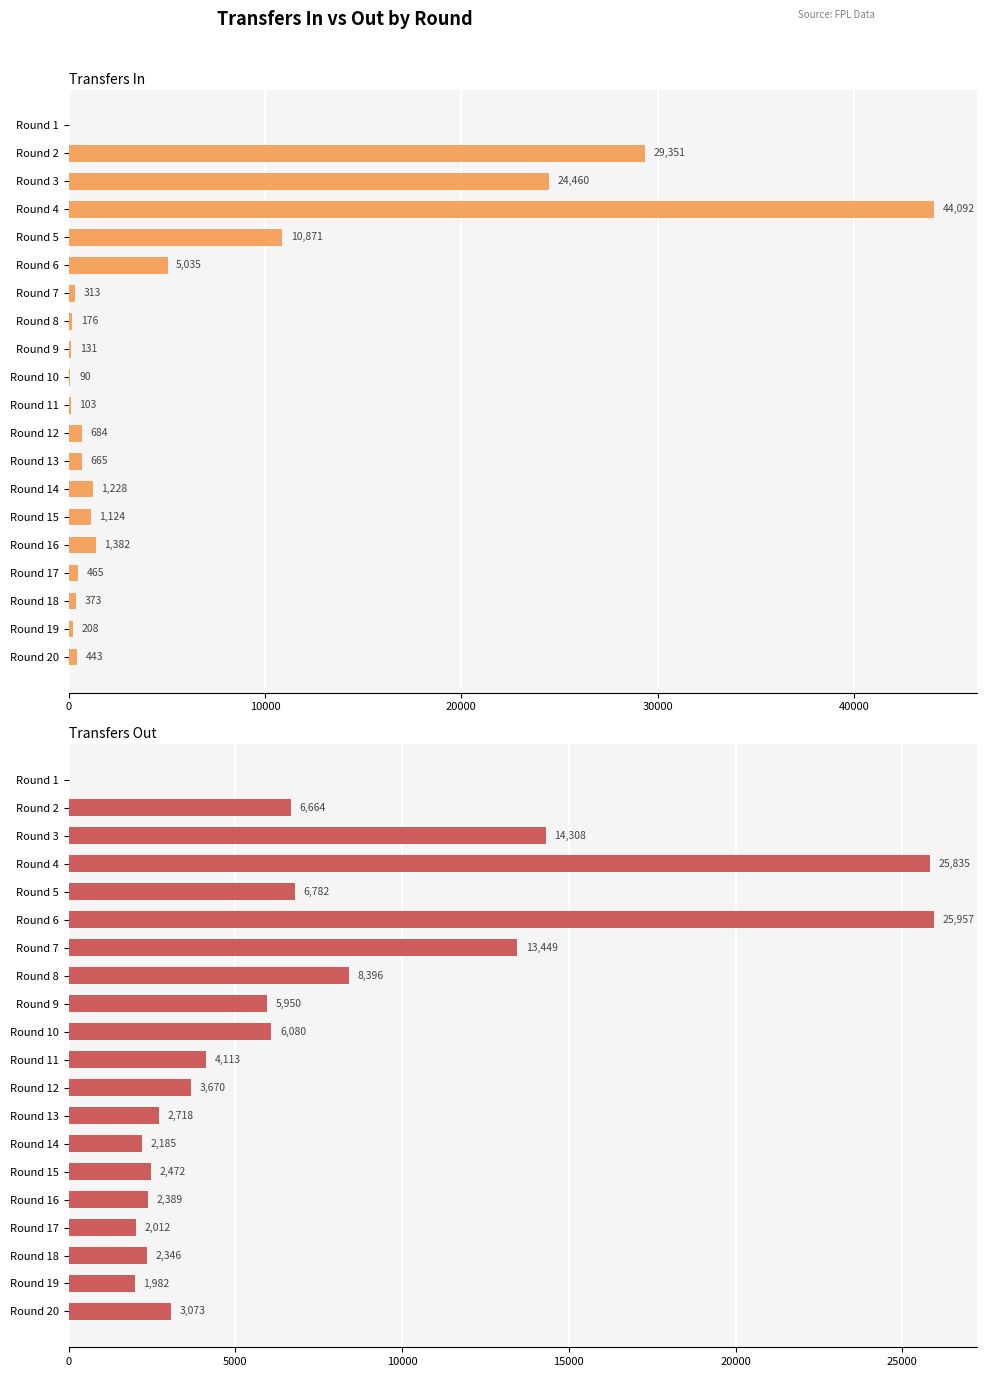

What are all the series names shown in the legend?

transfers_in, transfers_out